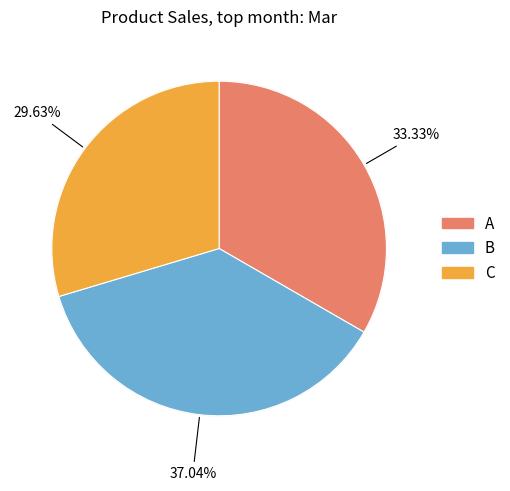

Is it true that C is 30% of the pie?

True